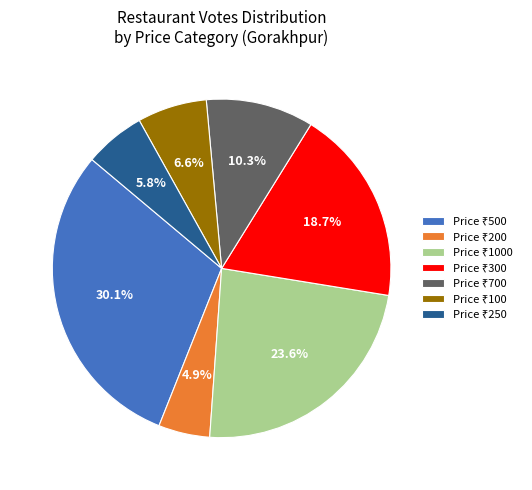

Does any single category account for the majority?

No